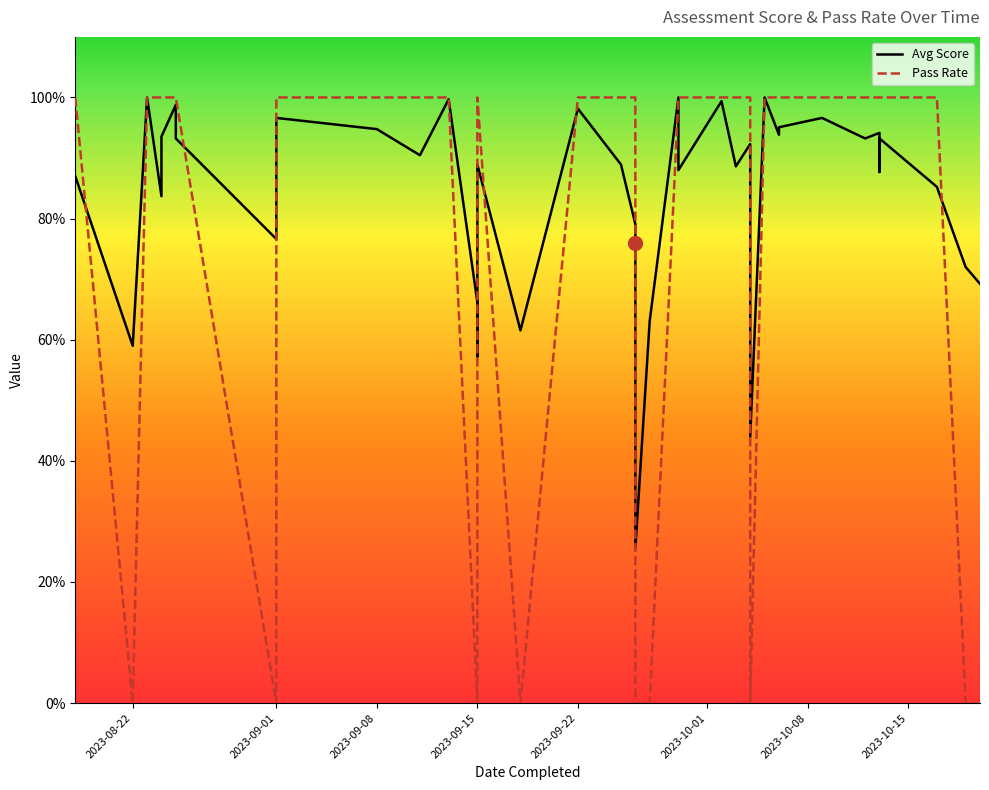

How many times do Avg Score and Pass Rate cross each other?

10